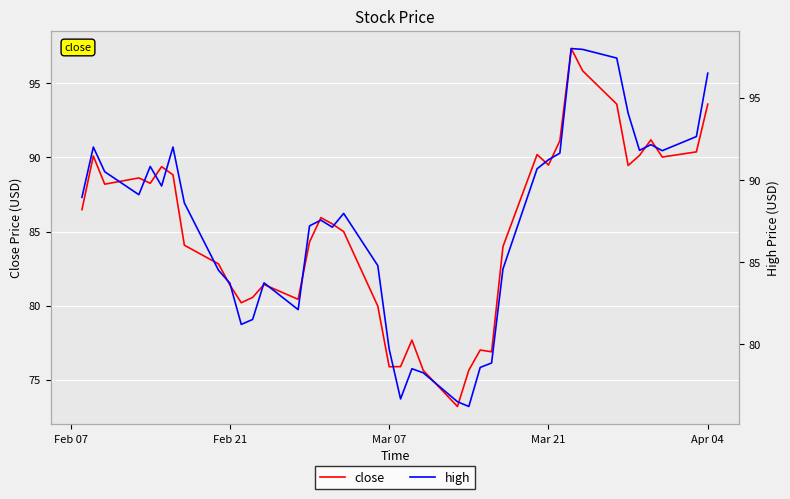

How many series are shown in this chart?

2